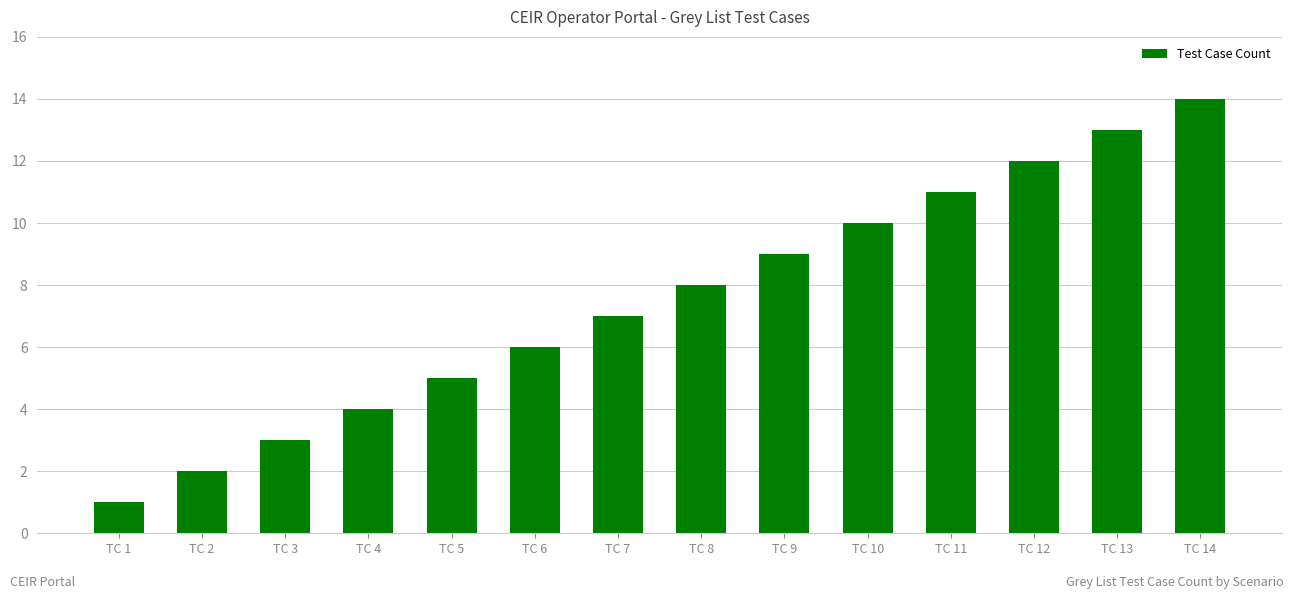

At which category does the chart reach its peak across all series?

TC 14